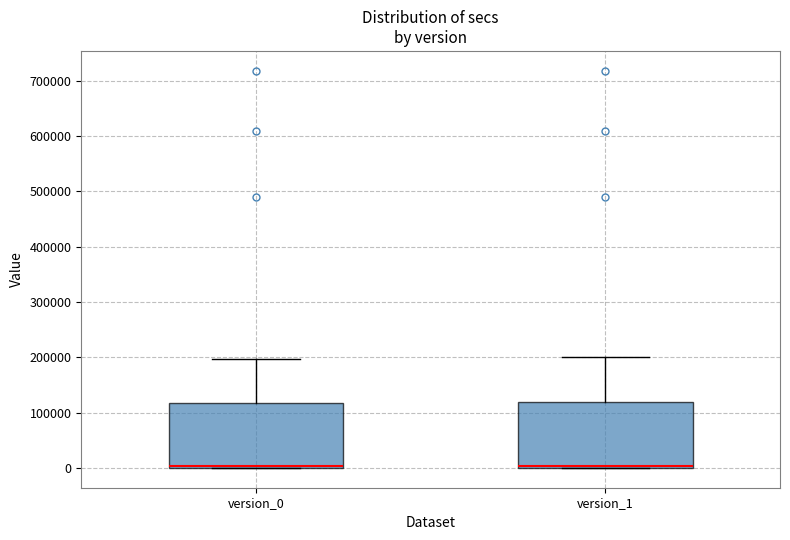

Reading left to right, read every box against the y-axis: the position of its median line, the range the box covers, and the ends of its whiskers. The values are not printed on the chart, so give them approximately, as read against the axis.

version_0: median 0 (drawn on the box's lower edge), box 0 to 120000, whiskers 0 to 200000
version_1: median 0 (drawn on the box's lower edge), box 0 to 120000, whiskers 0 to 200000